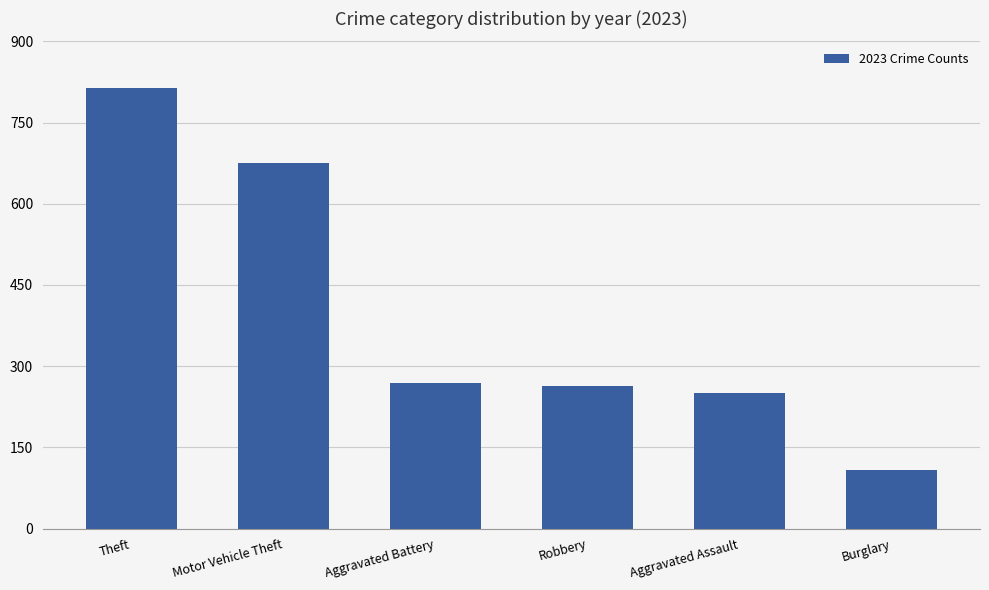

What is the difference between the values at Aggravated Assault and Motor Vehicle Theft?

424